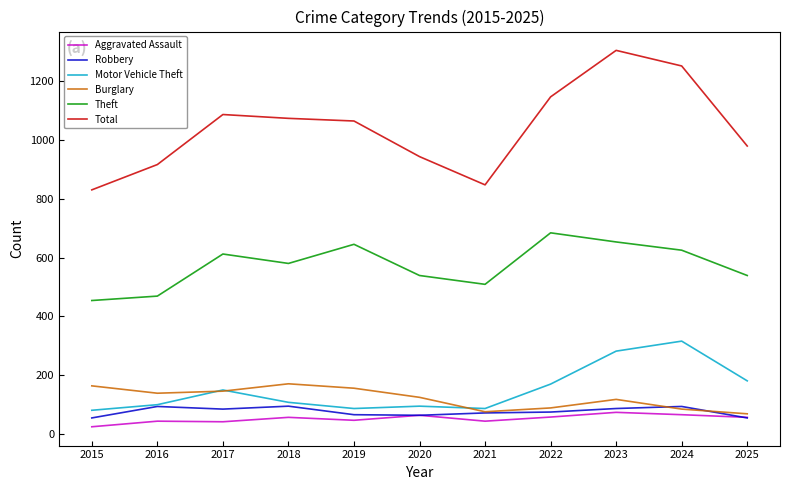

True or false: Motor Vehicle Theft has a value of 34 at 2016.

False